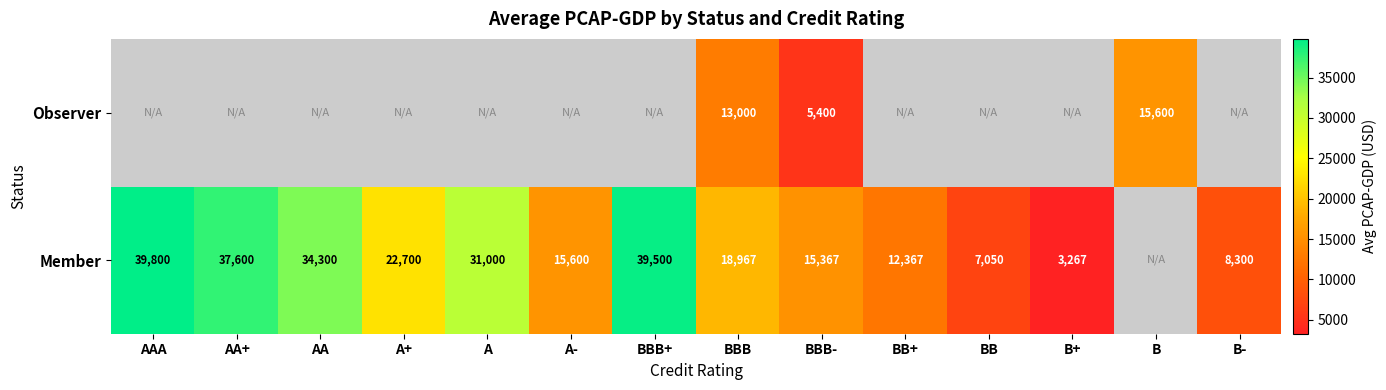

True or false: Observer has a value of 13000 at BBB.

True